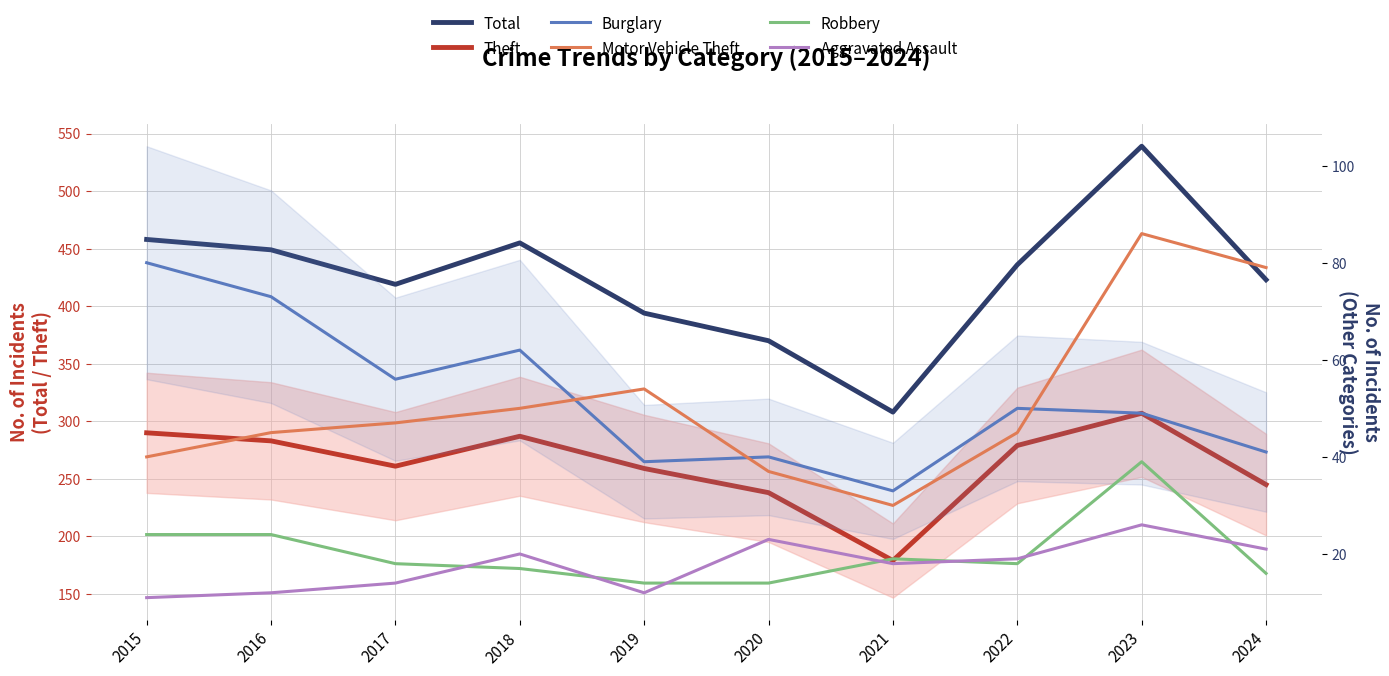

What are all the series names shown in the legend?

Total, Theft, Burglary, Motor Vehicle Theft, Robbery, Aggravated Assault